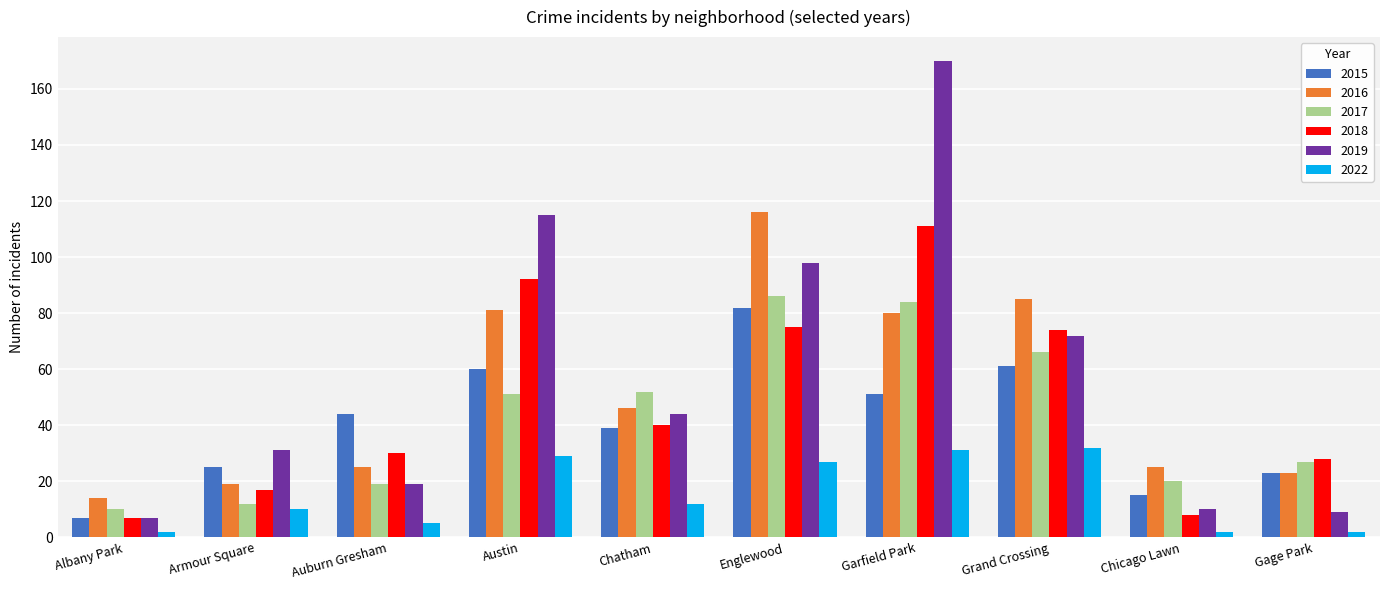

Which series changed the most between Englewood and Gage Park?

2016